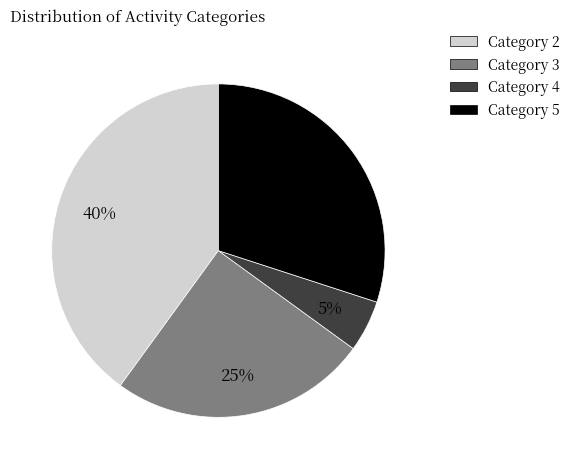

Which slice is the smallest?

Category 4